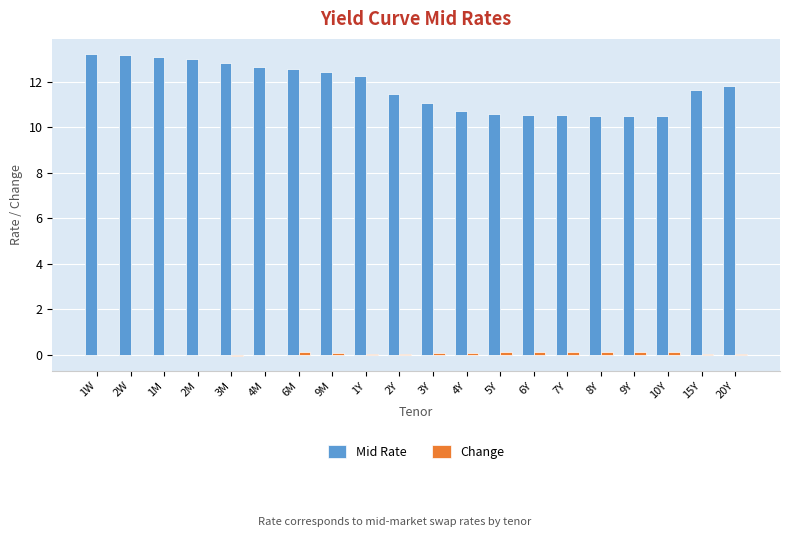

Which series has the largest total across all categories?

Mid Rate